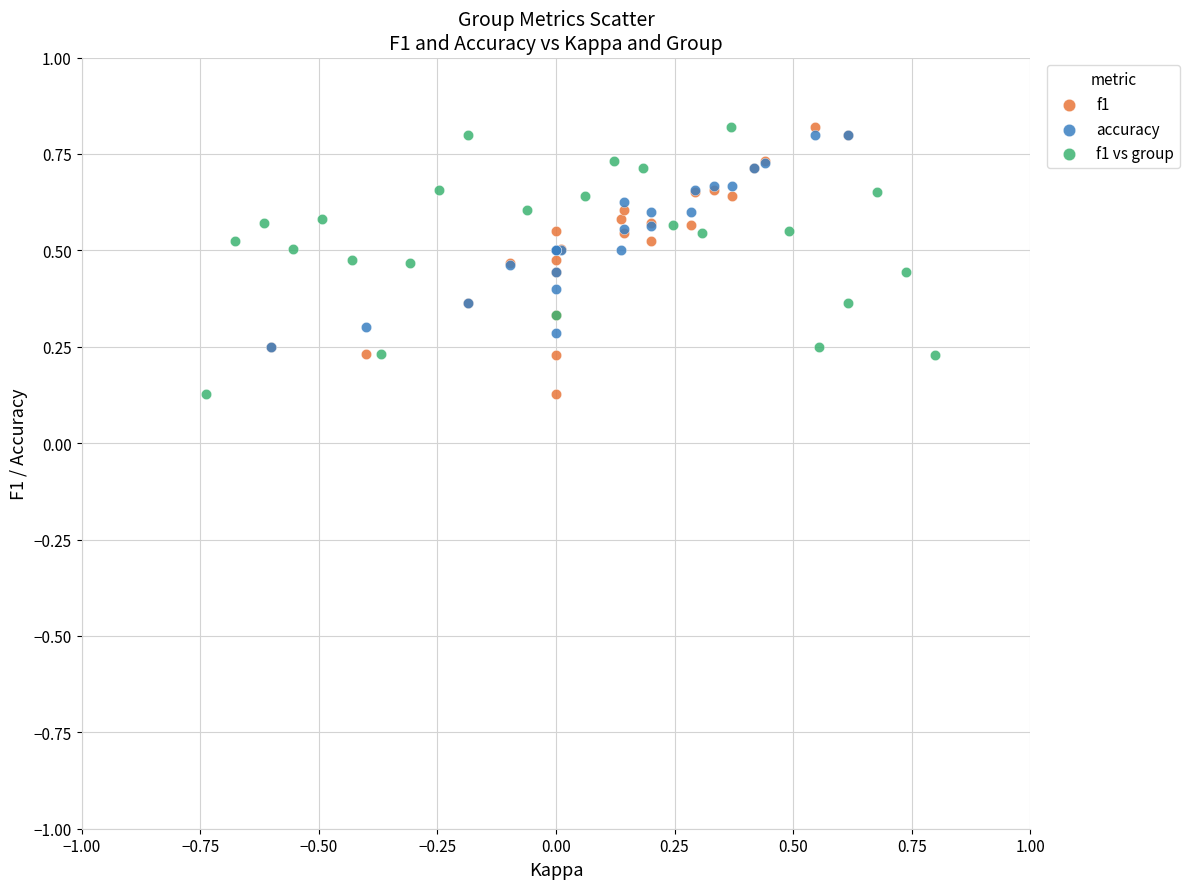

What are all the series names shown in the legend?

f1, accuracy, f1 vs group